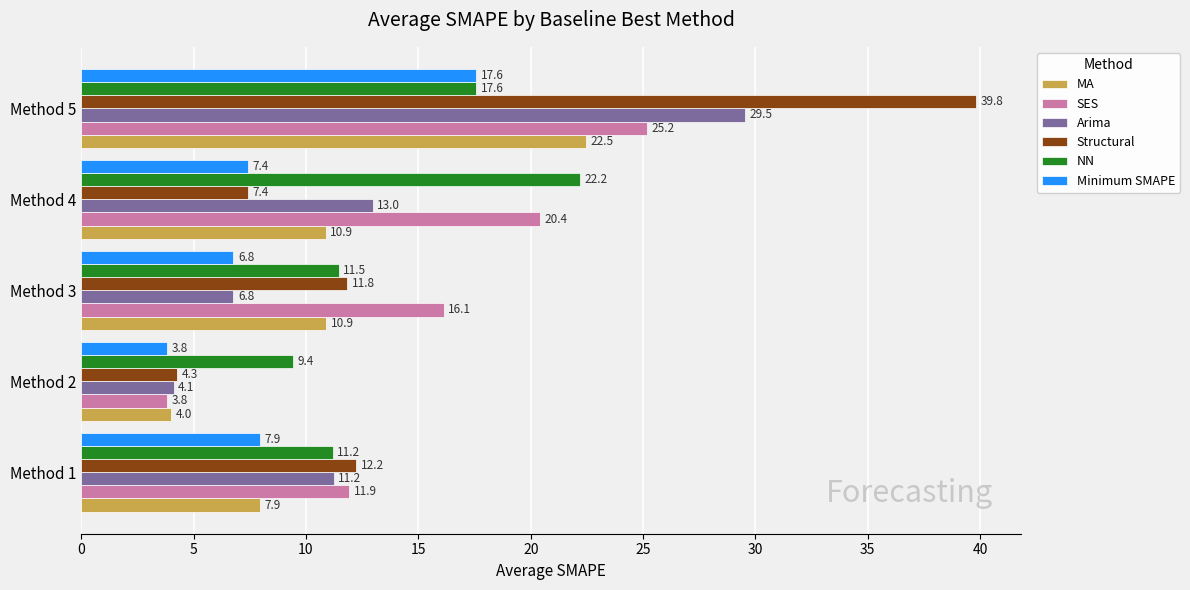

What is the maximum value shown in the chart?

39.8